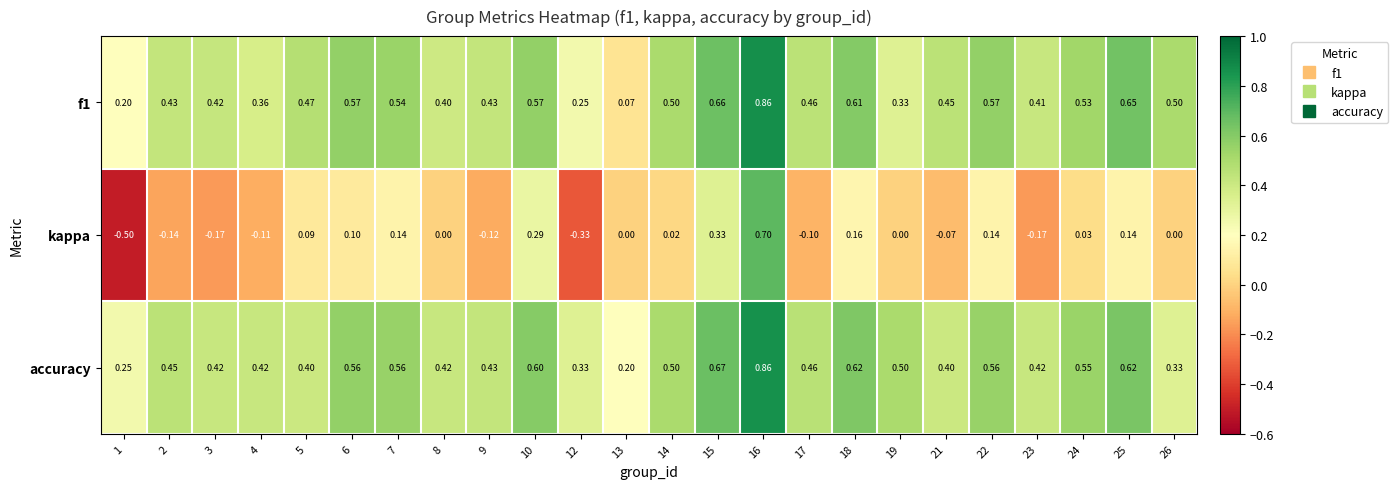

Which series changed the most between 15 and 16?

kappa